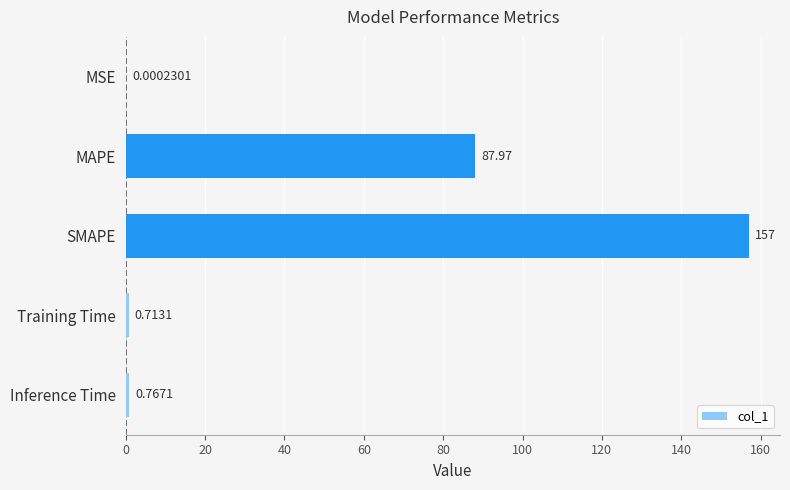

At which label is the value closest to 78?

MAPE